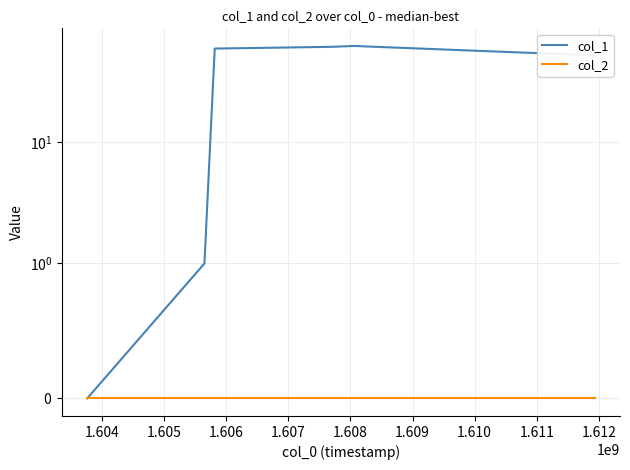

Which series has the largest total across all categories?

col_1